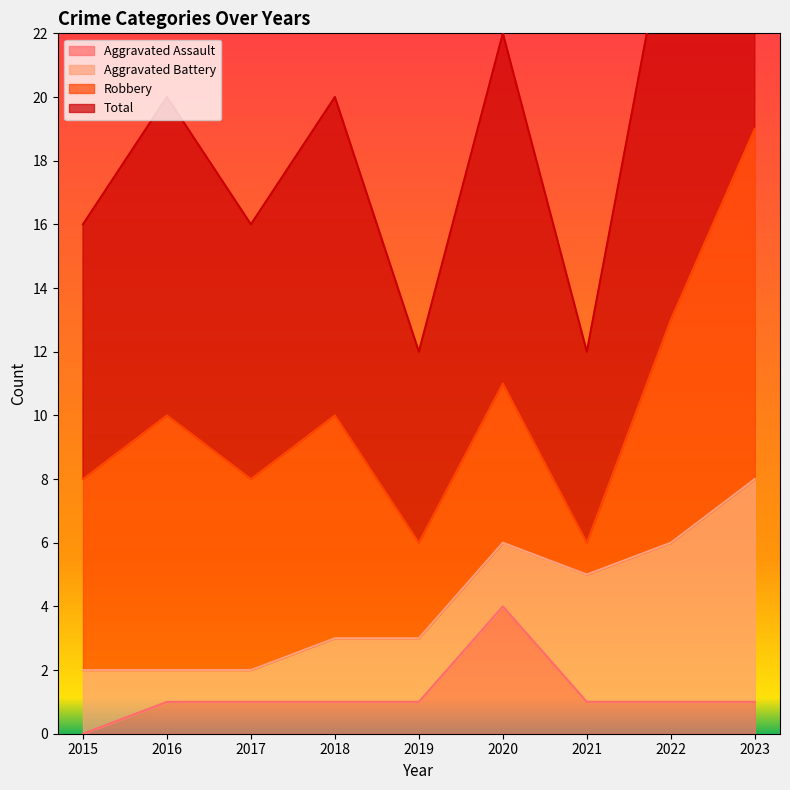

True or false: Aggravated Assault has a value of 1 at 2022.

True